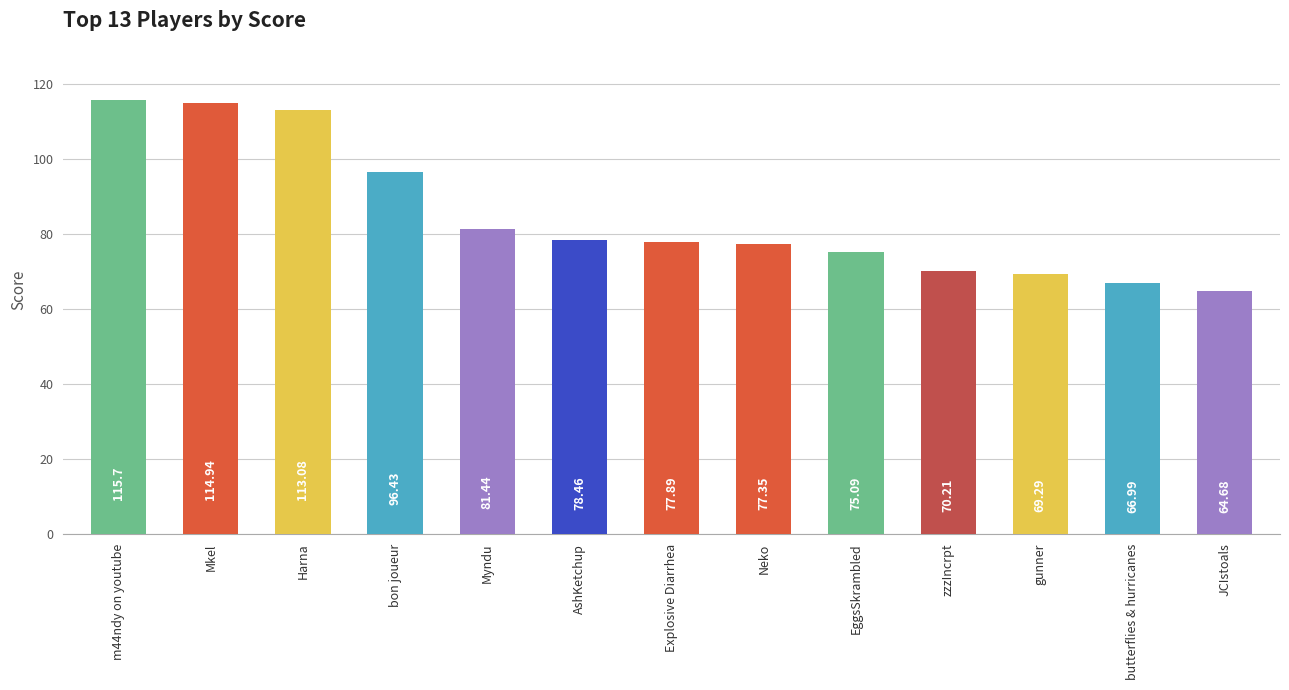

Where is the data nearest to the value 90?

bon joueur